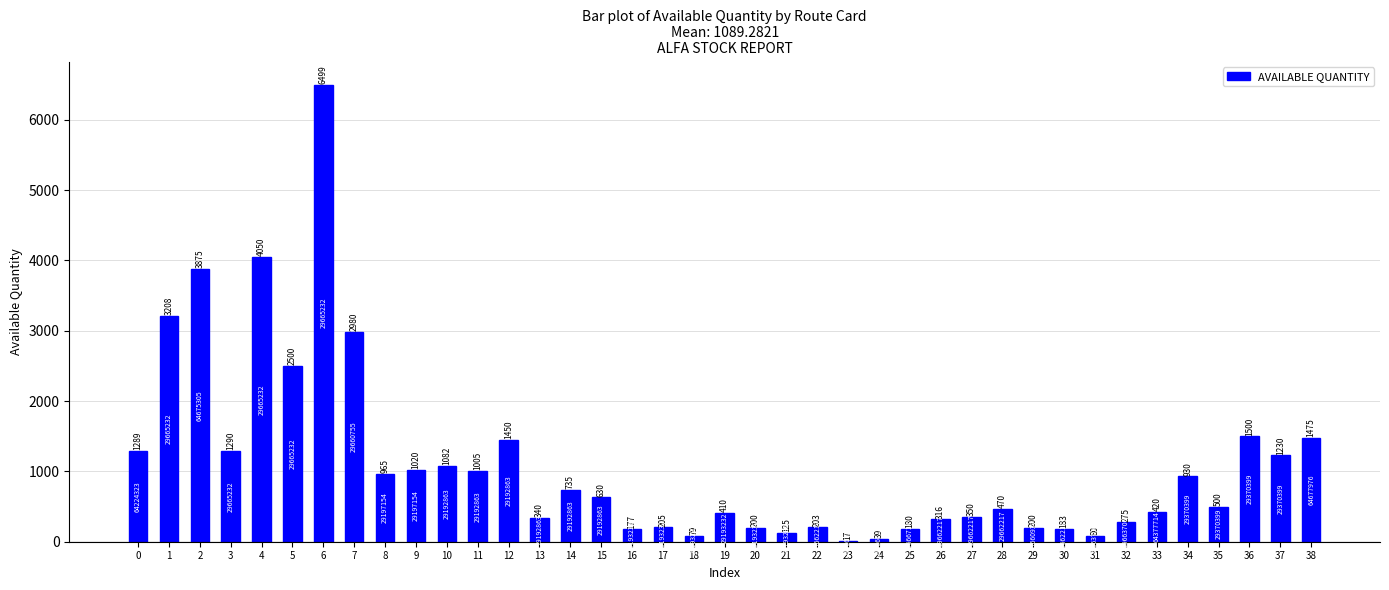

What is the greatest value displayed?

6499